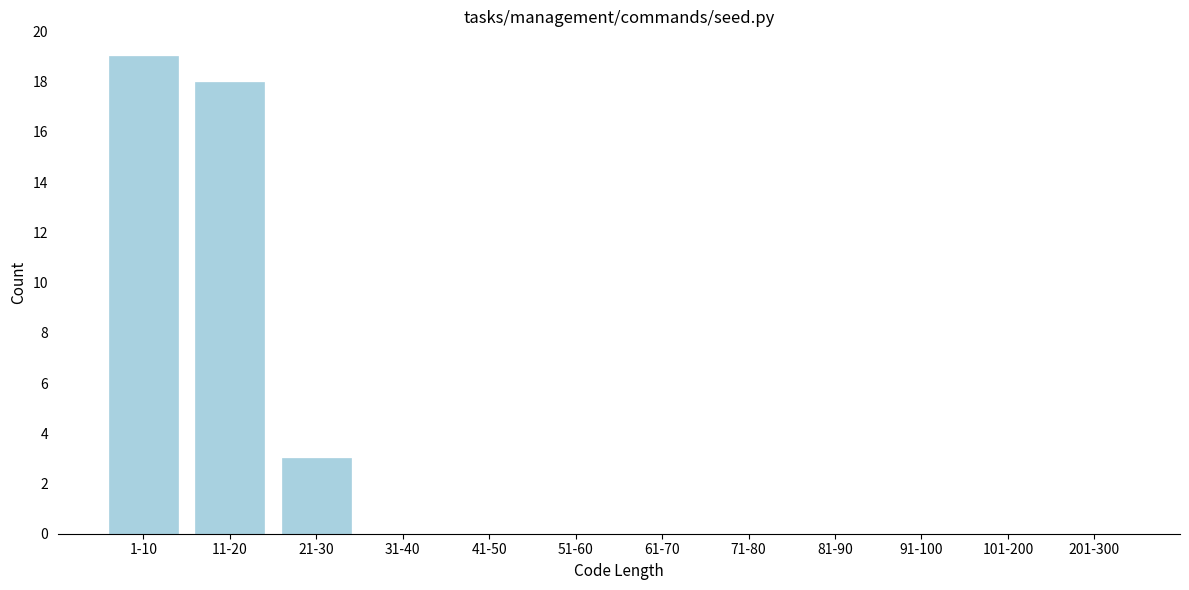

Reading left to right, list all the values displayed in this chart.

1-10=19	11-20=18	21-30=3	31-40=0	41-50=0	51-60=0	61-70=0	71-80=0	81-90=0	91-100=0	101-200=0	201-300=0